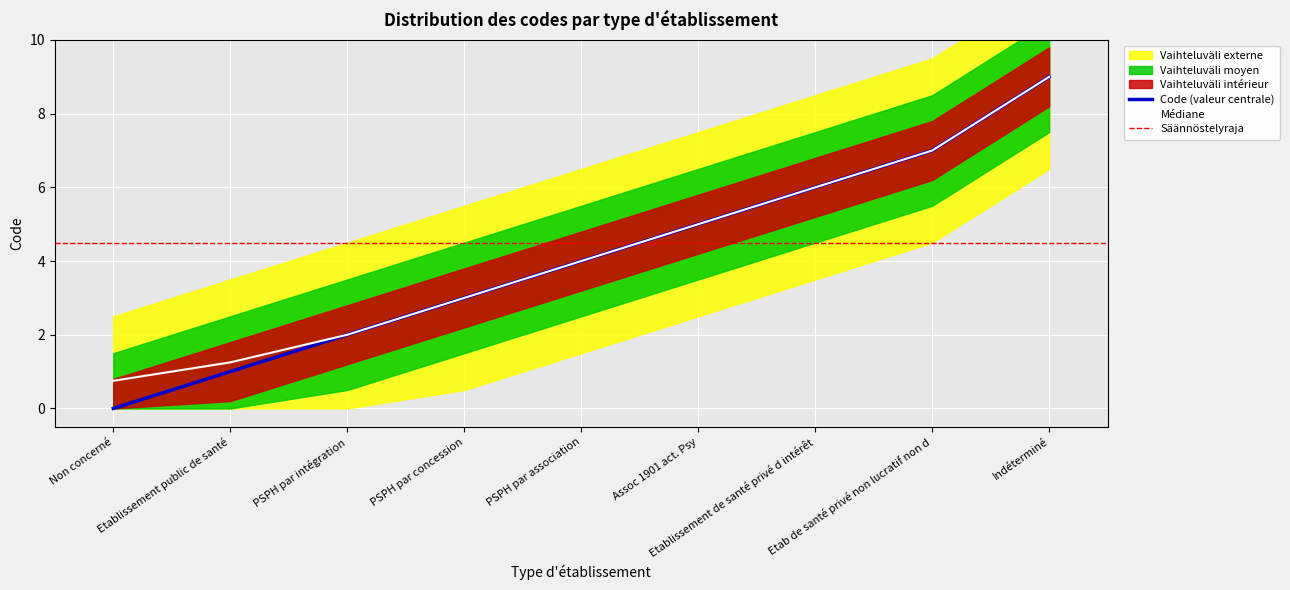

True or false: the data shows 1 at Assoc 1901 act. Psy.

False